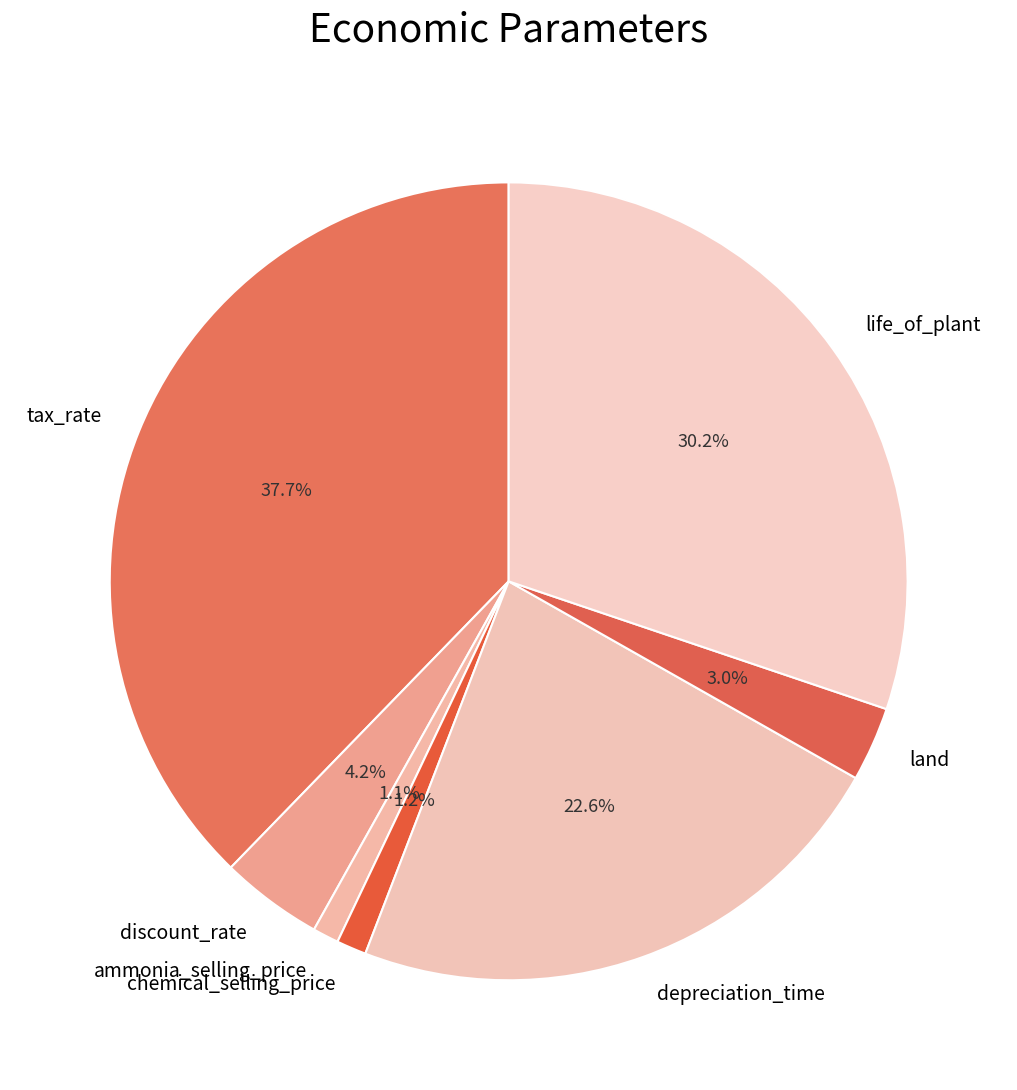

What is the largest slice in the pie chart?

tax_rate